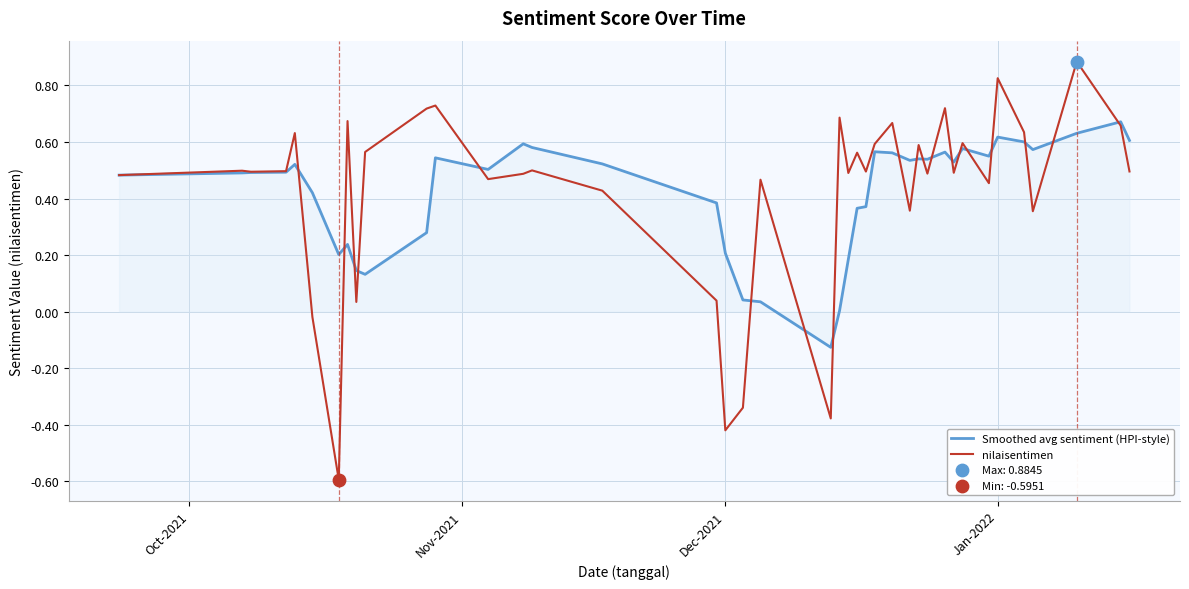

What is the maximum value for nilaisentimen?

0.9